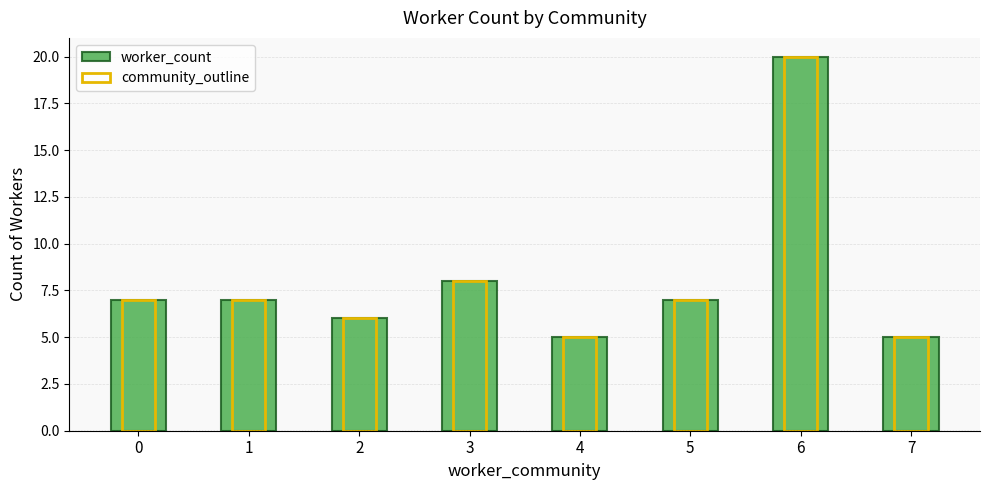

Which label corresponds to the largest value in the chart?

6